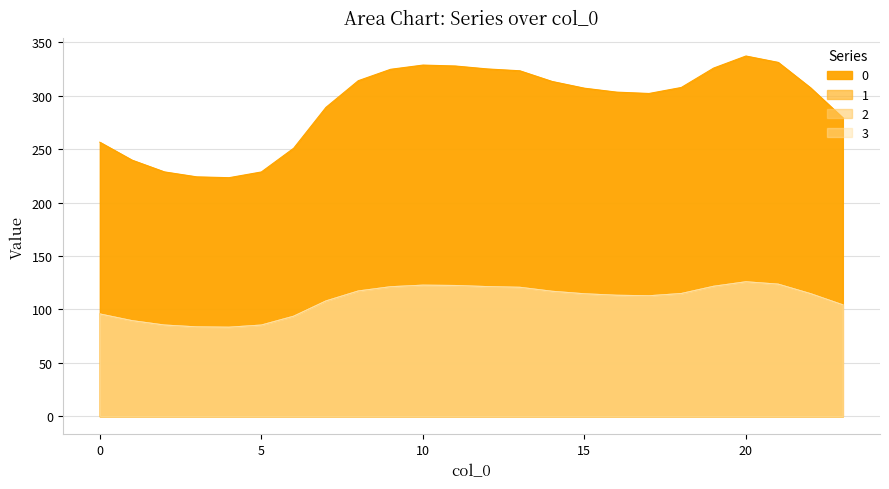

What is the total value across all series at 5?

484.8